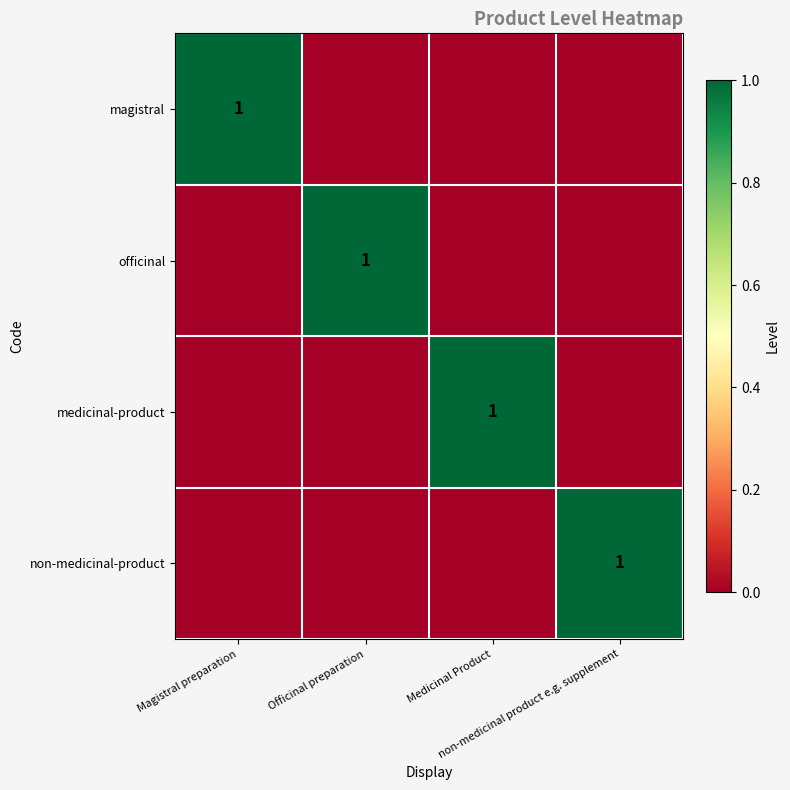

True or false: magistral has a value of 0 at Officinal preparation.

True